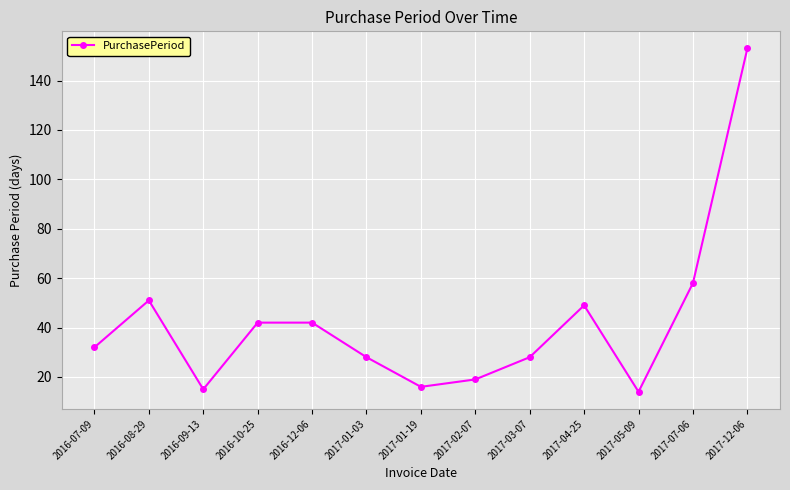

What is the difference between the second highest and second lowest values?

43